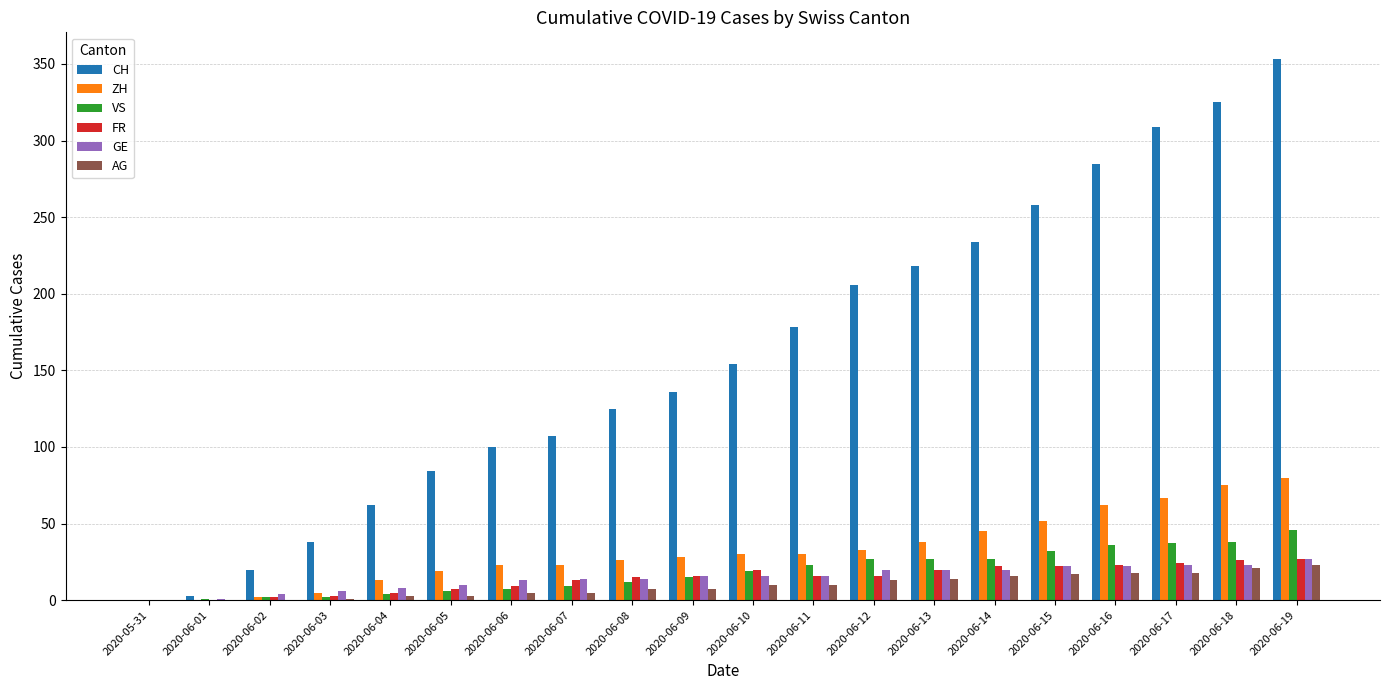

True or false: VS has a value of 65 at 2020-06-19.

False